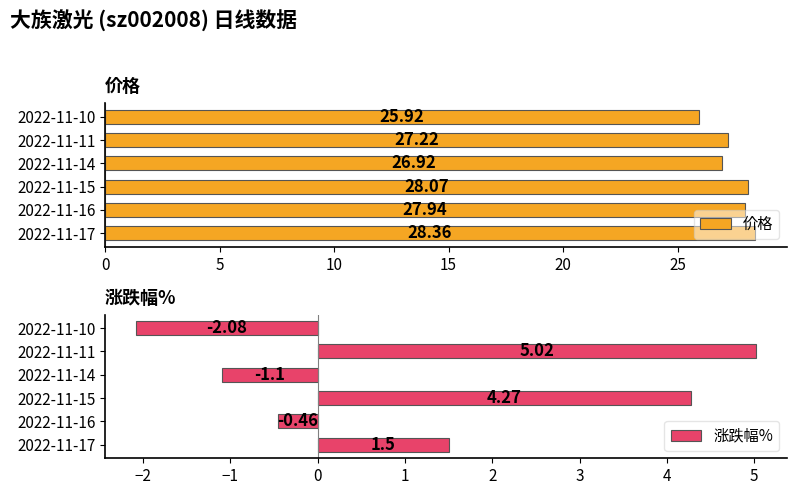

How many data points in 涨跌幅% are above 1?

3